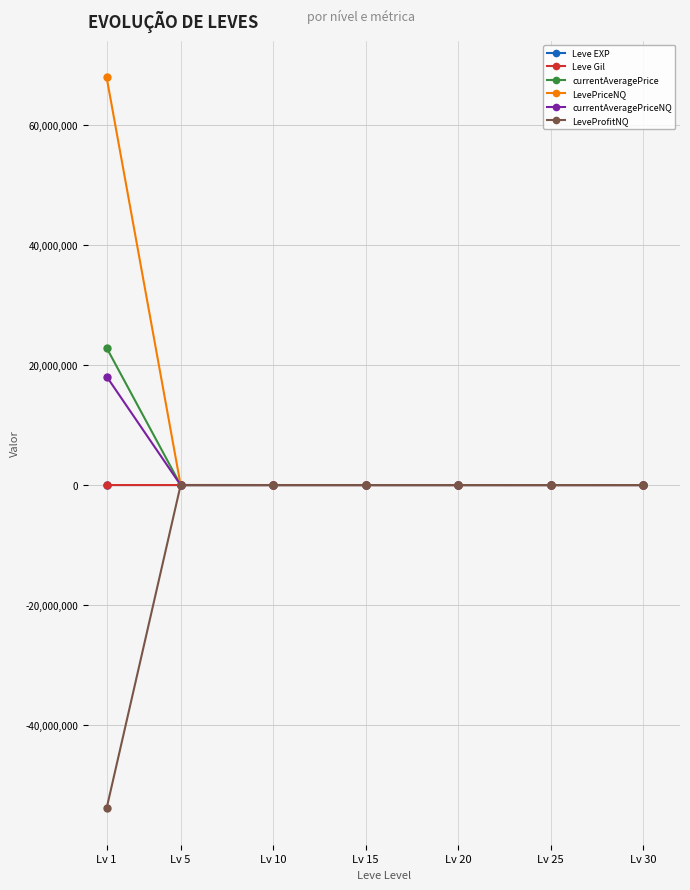

At which category is the sum across all series the highest?

Lv 1